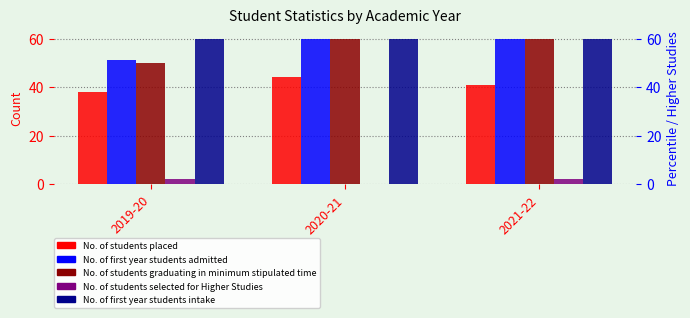

What is the average value of the No. of students placed series?

41